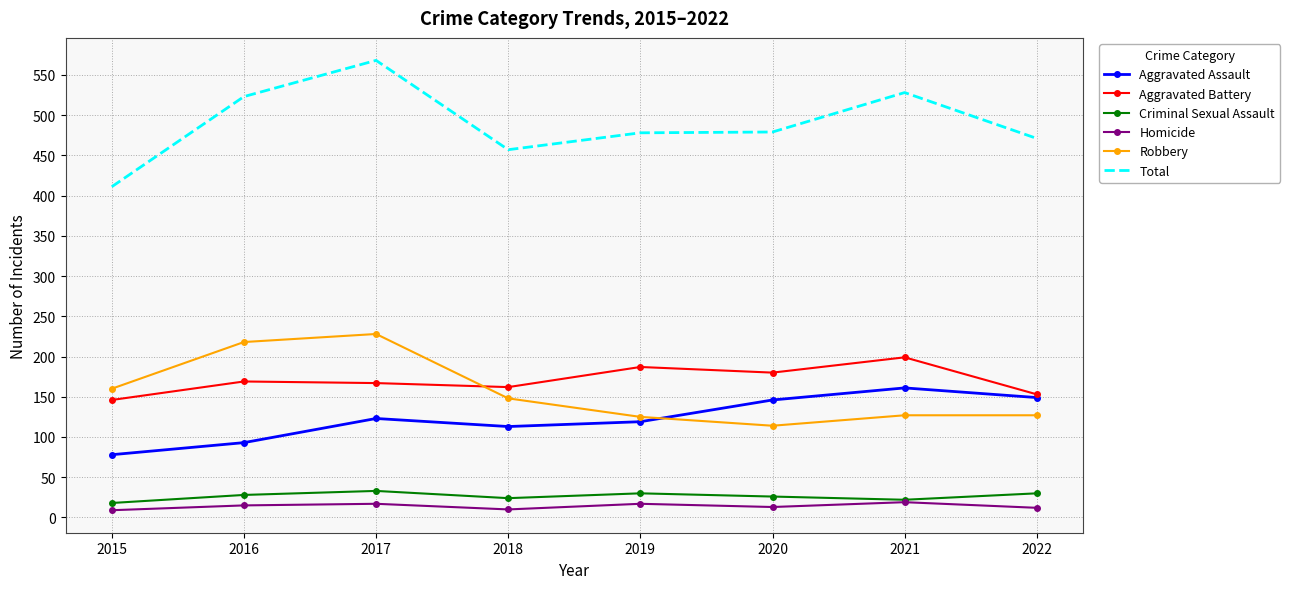

In Aggravated Battery, how many points are lower than both neighbors (excluding endpoints)?

2